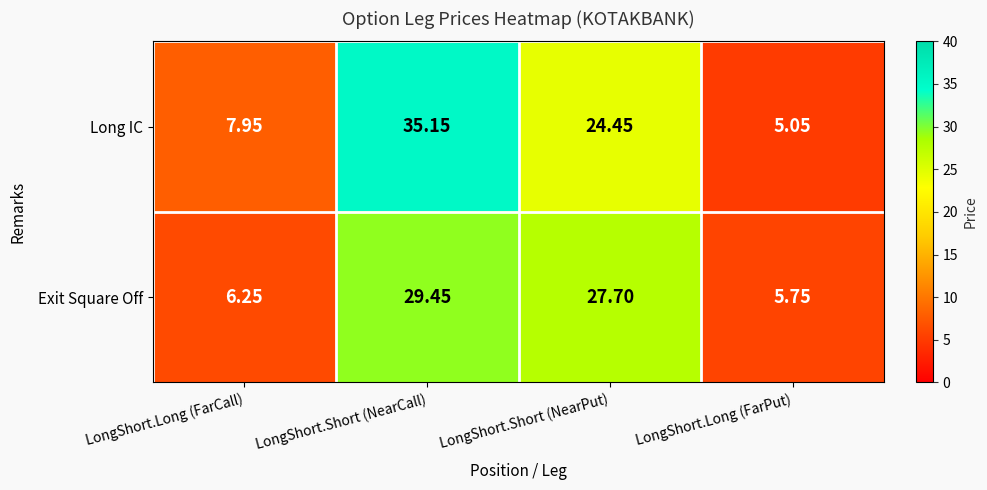

Rank the categories by Exit Square Off value from highest to lowest.

LongShort.Short (NearCall), LongShort.Short (NearPut), LongShort.Long (FarCall), LongShort.Long (FarPut)